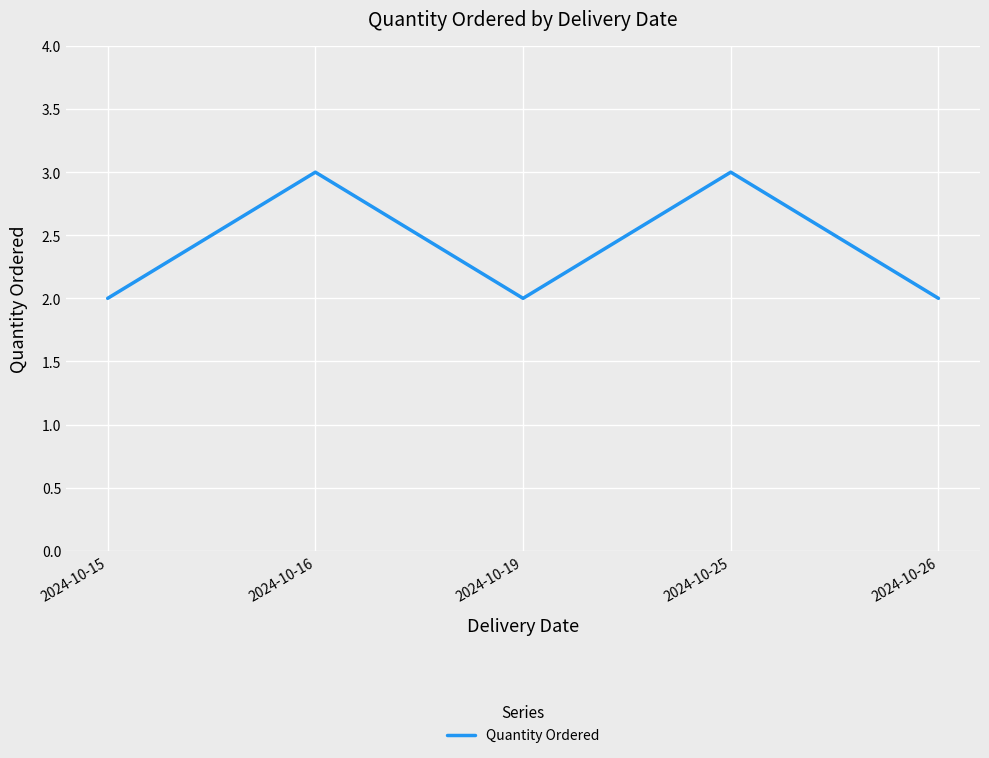

The value at 2024-10-16 is 3. True or false?

True